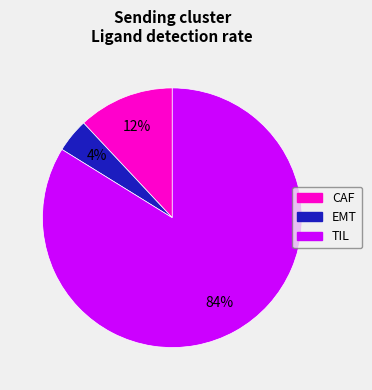

Combined, do CAF and EMT account for over 50%?

No